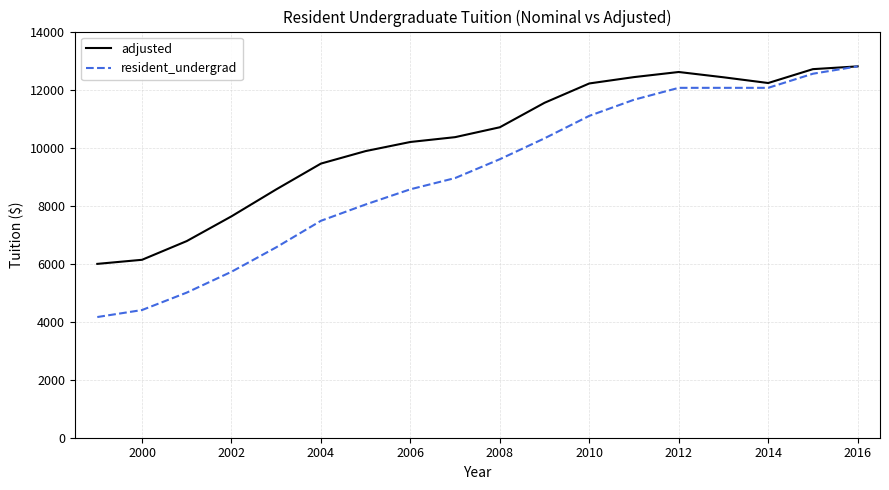

What is the maximum value for adjusted?

12800